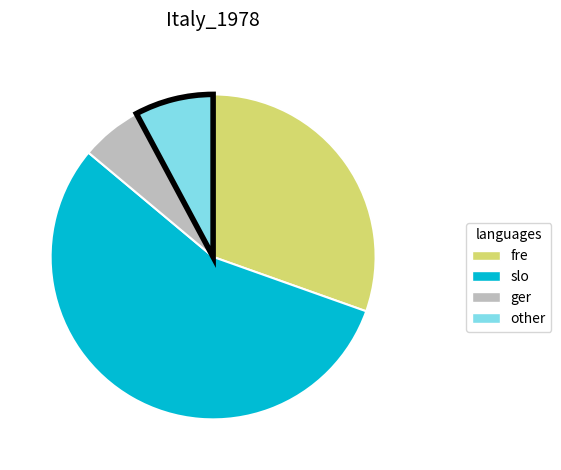

Is there any slice that represents more than half of the pie?

Yes